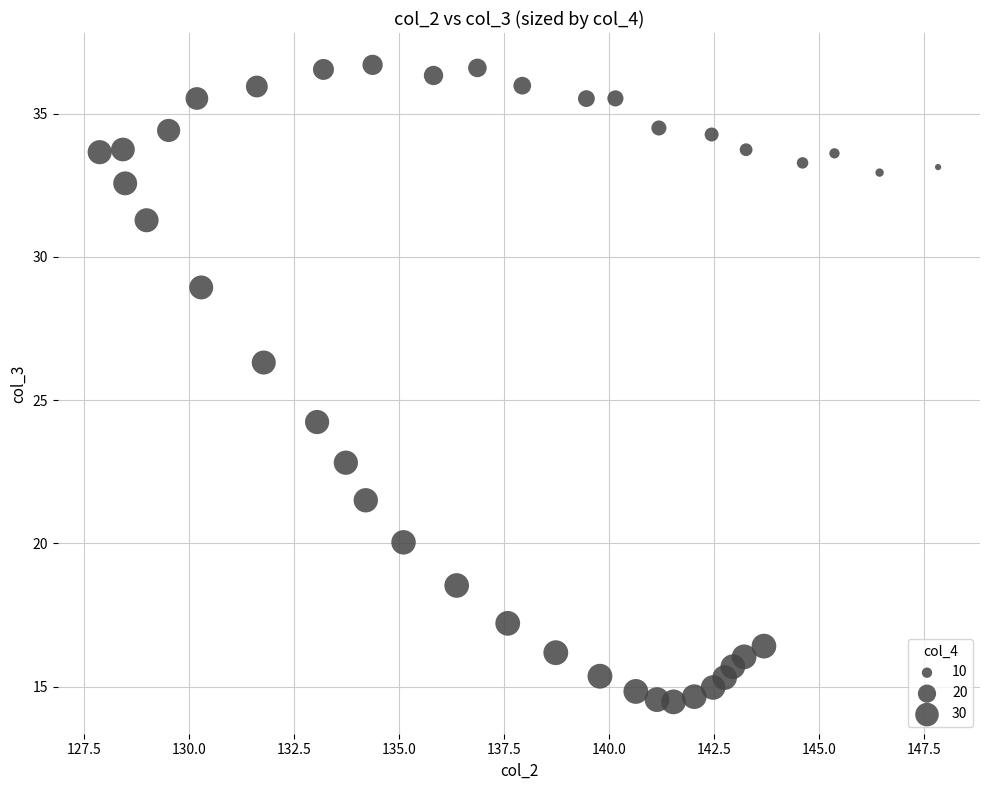

What is the range of X values (max minus min)?

20.0